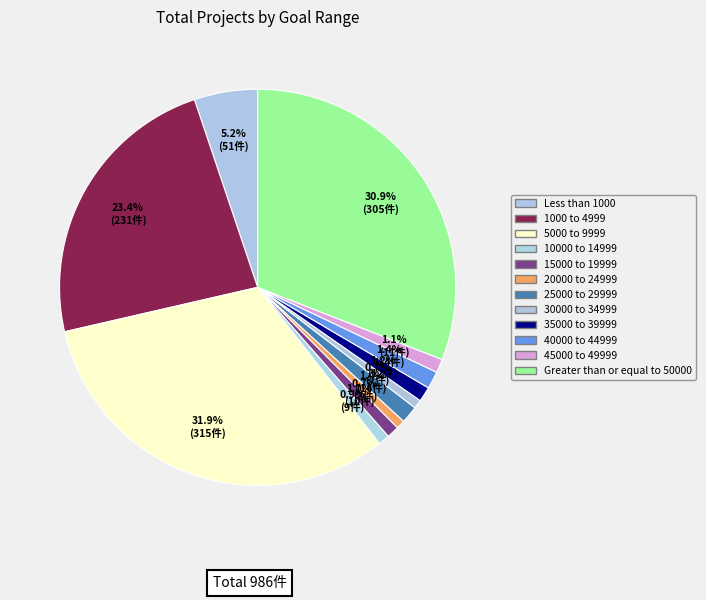

How many slices are in this pie chart?

12